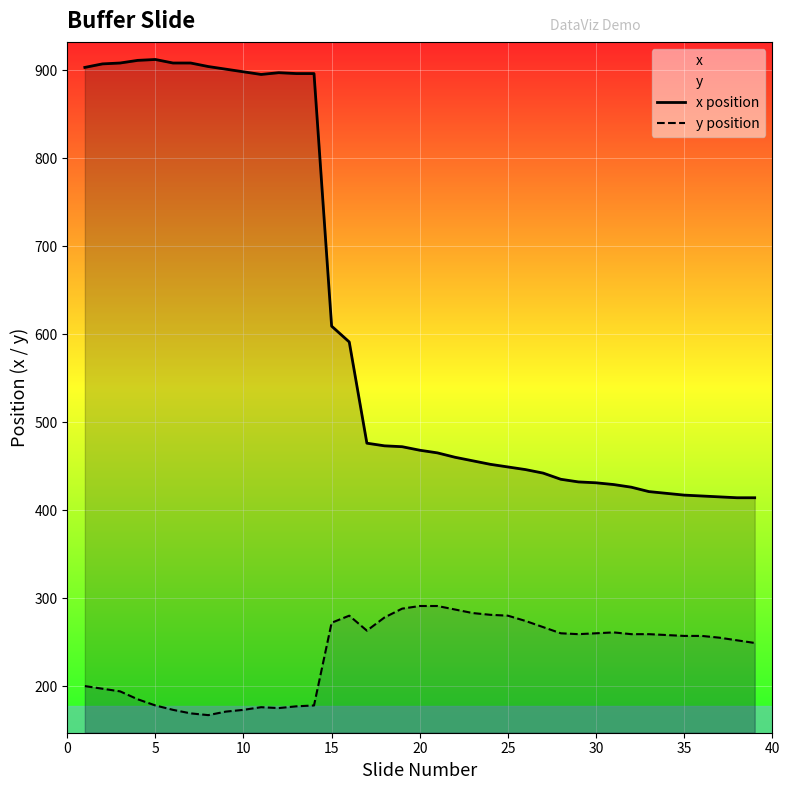

What is the difference between the maximum and minimum values in the x position series?

498